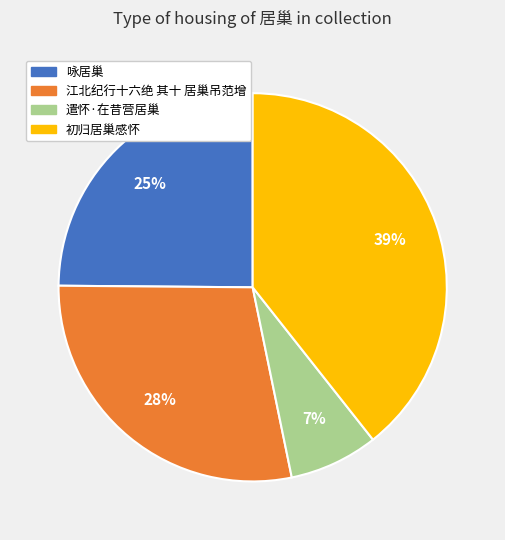

Approximately how many times larger is the value at 江北纪行十六绝 其十 居巢吊范增 compared to 初归居巢感怀?

0.7